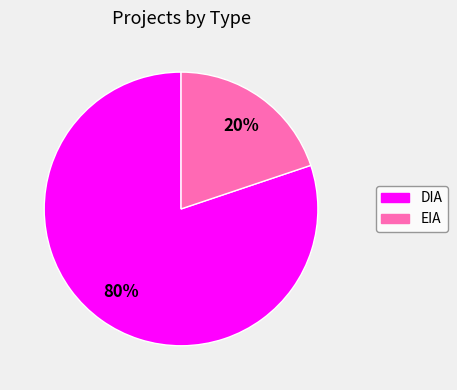

Is there a majority slice in this chart?

Yes